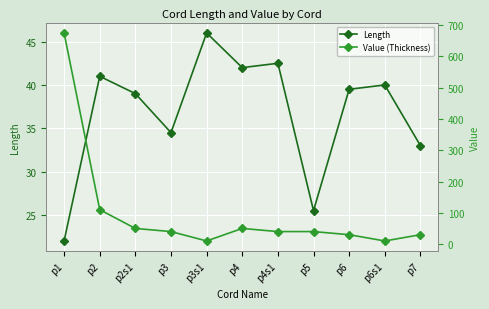

At which category does the chart reach its minimum across all series?

p3s1